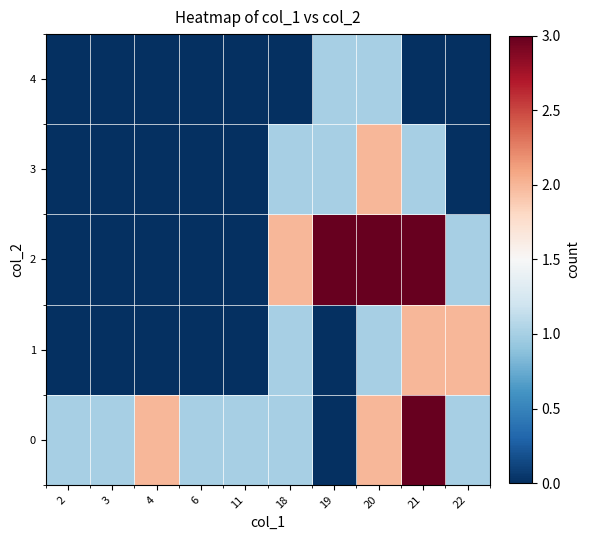

How many categories are shown in the chart?

10